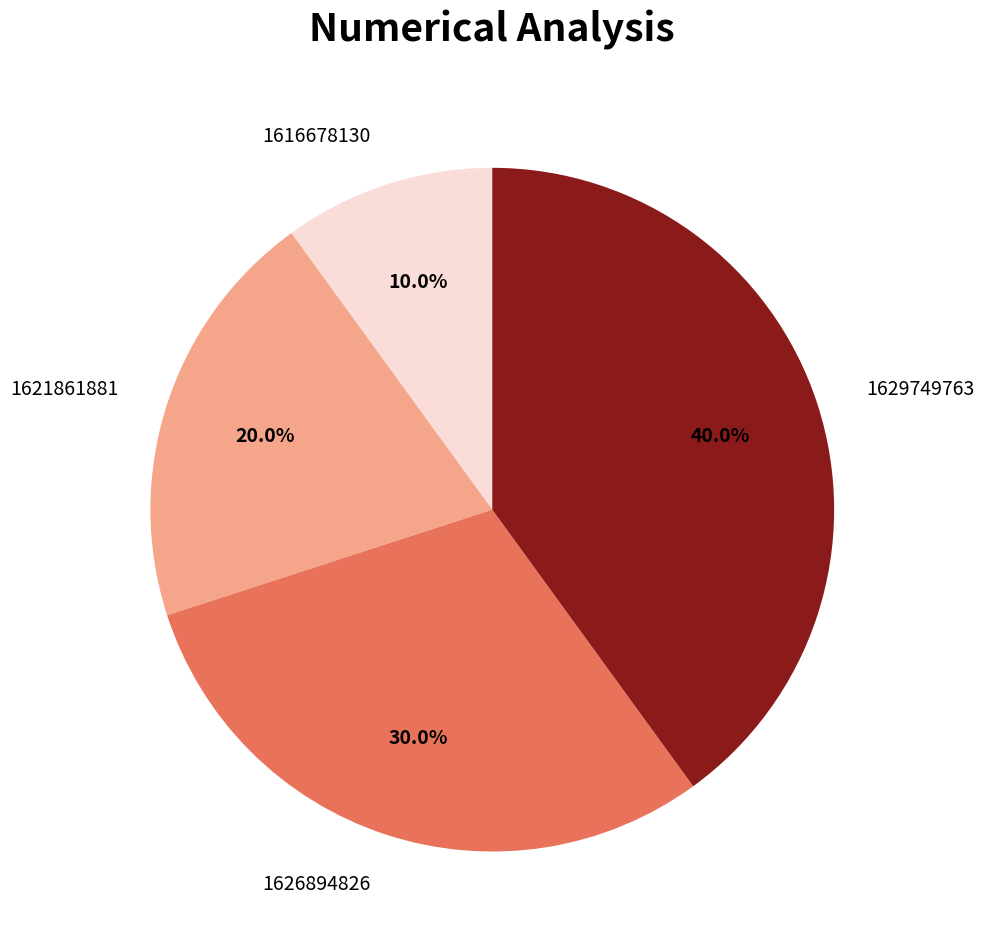

Do 1621861881 and 1616678130 together represent more than half of the pie?

No